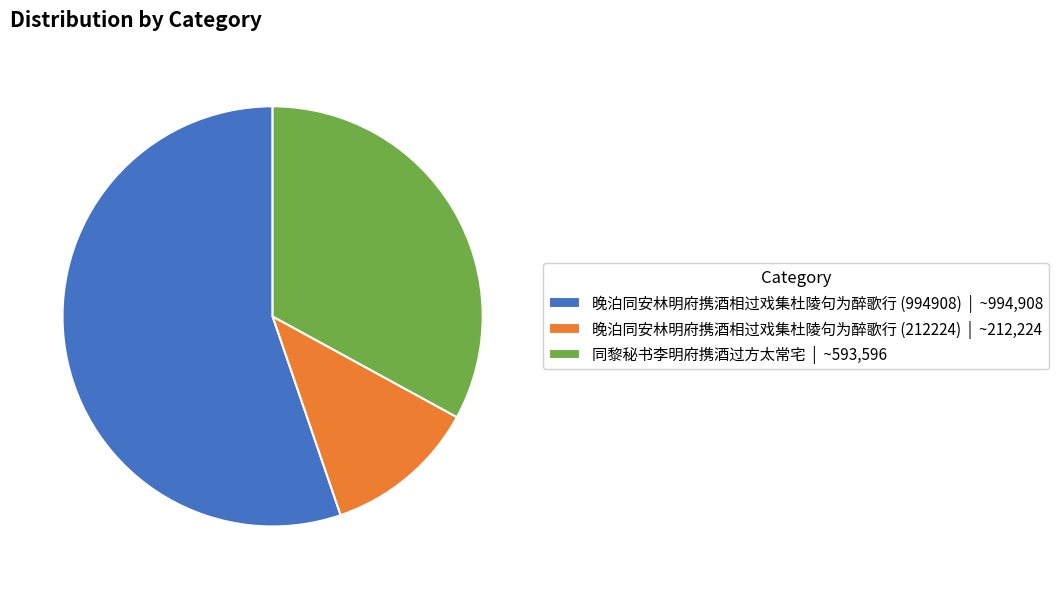

Is it true that 晚泊同安林明府携酒相过戏集杜陵句为醉歌行 (212224) is 18% of the pie?

False